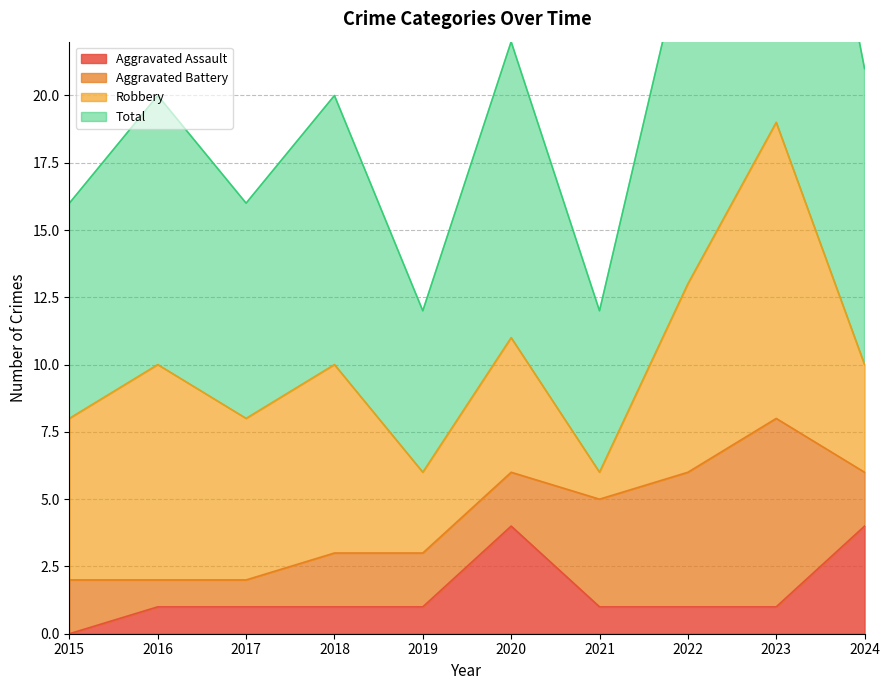

Which series has the widest spread of values?

Total